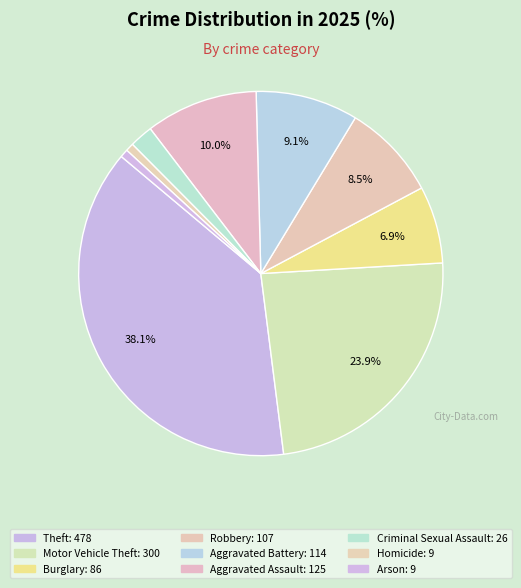

What is the largest slice in the pie chart?

Theft